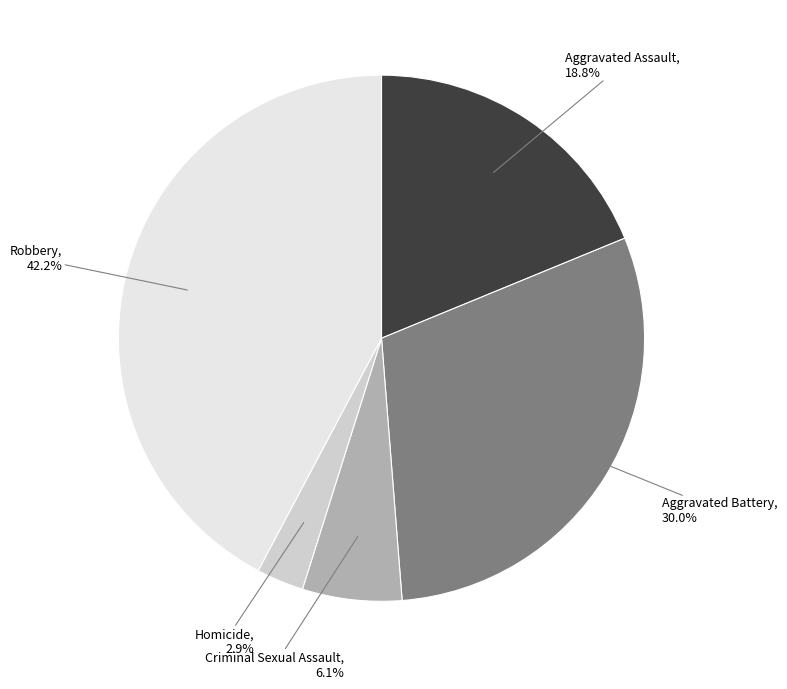

Count the number of slices in the pie.

5